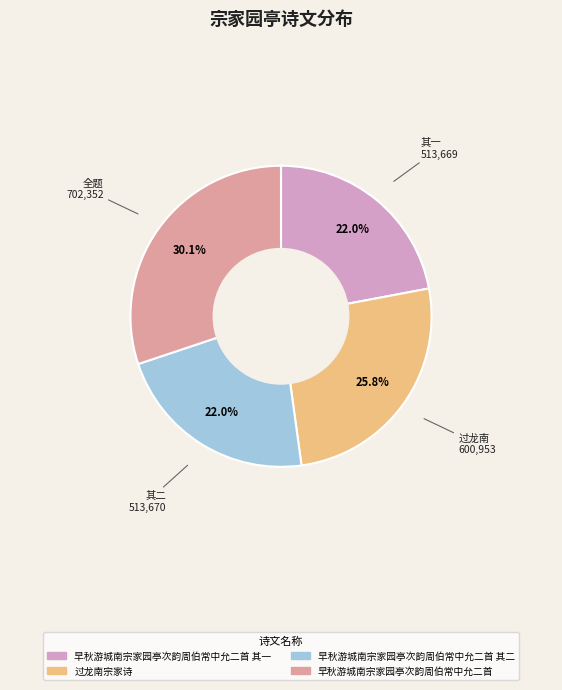

Is there any slice that represents more than half of the pie?

No